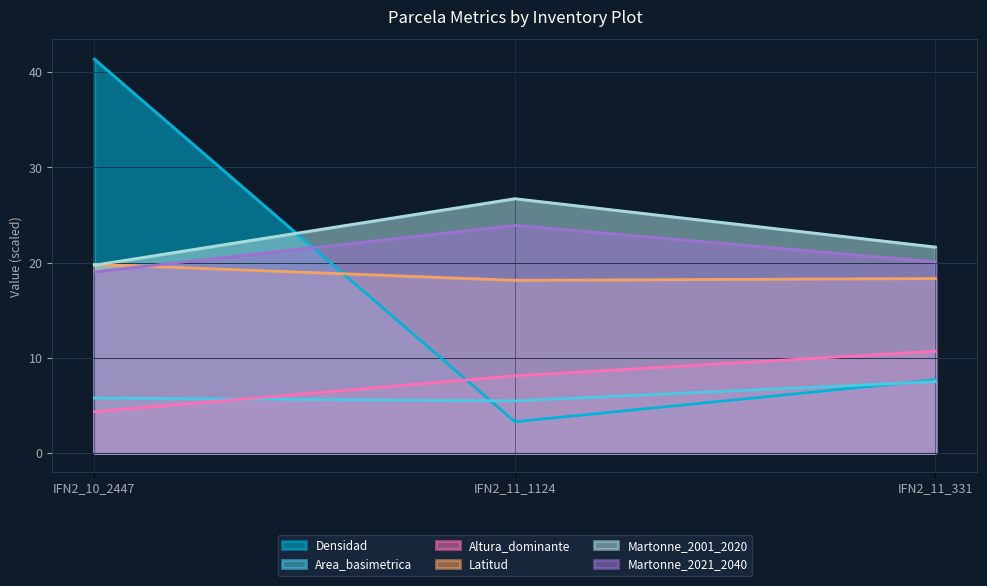

What is the label of the 2nd point from the right?

IFN2_11_1124